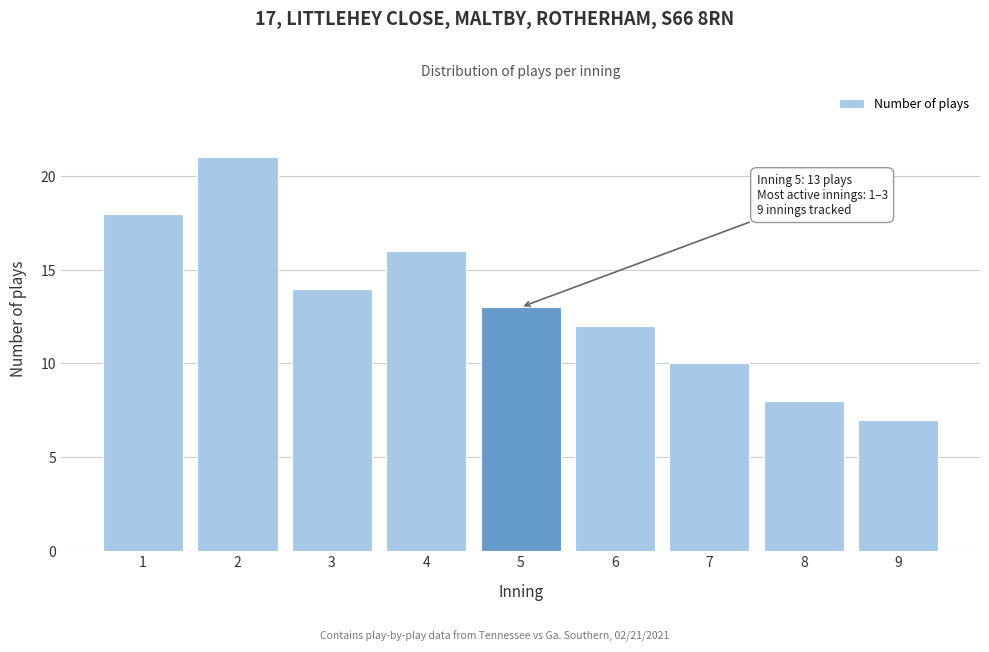

Reading left to right, list all the values displayed in this chart.

18	21	14	16	13	12	10	8	7